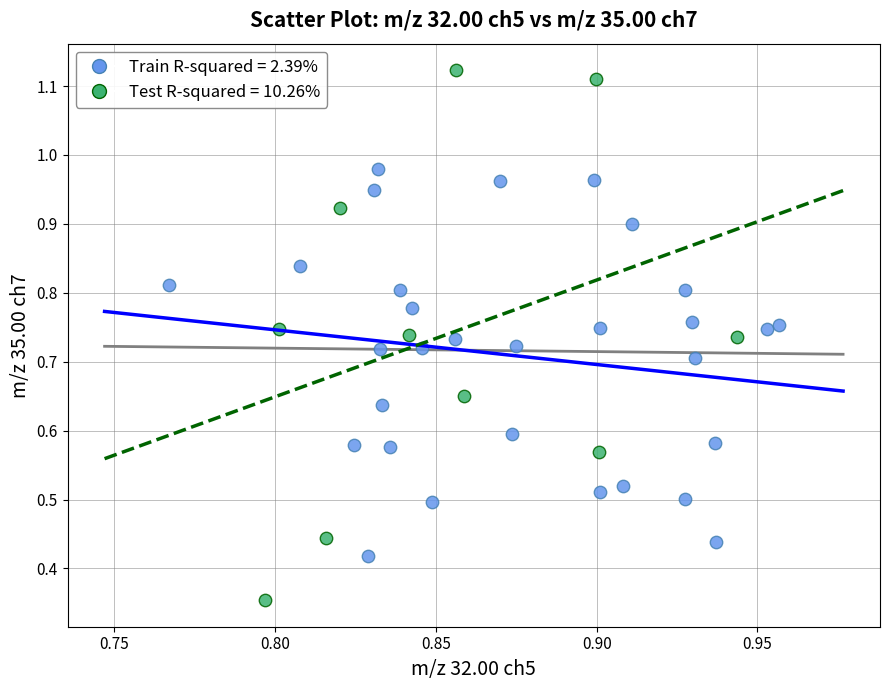

What are all the series names shown in the legend?

Train R-squared = 2.39%, Test R-squared = 10.26%